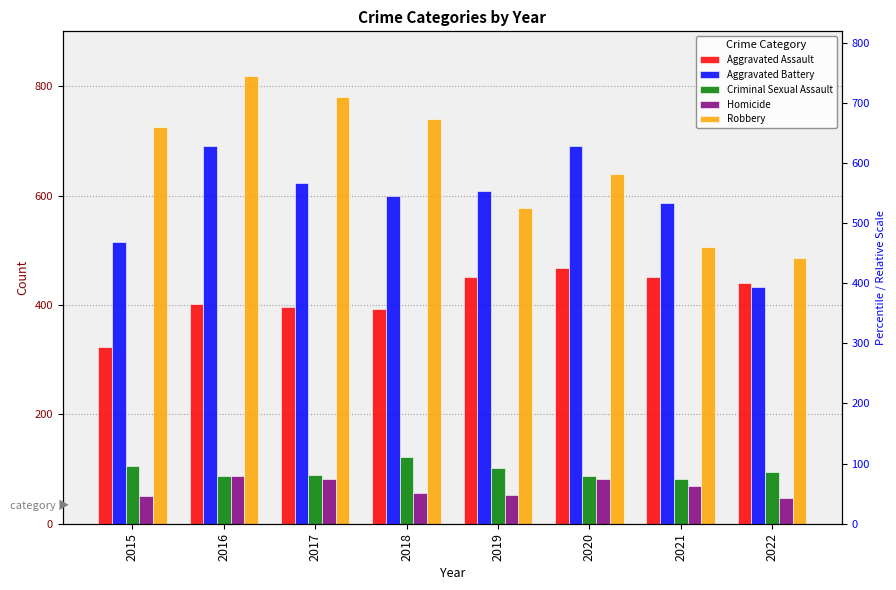

What is the value of the Homicide bar at the 4th from the left?

56